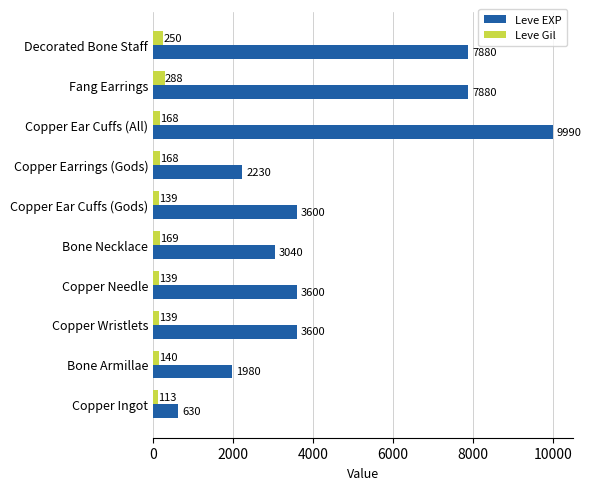

List the series in order of their peak value, highest first.

Leve EXP, Leve Gil